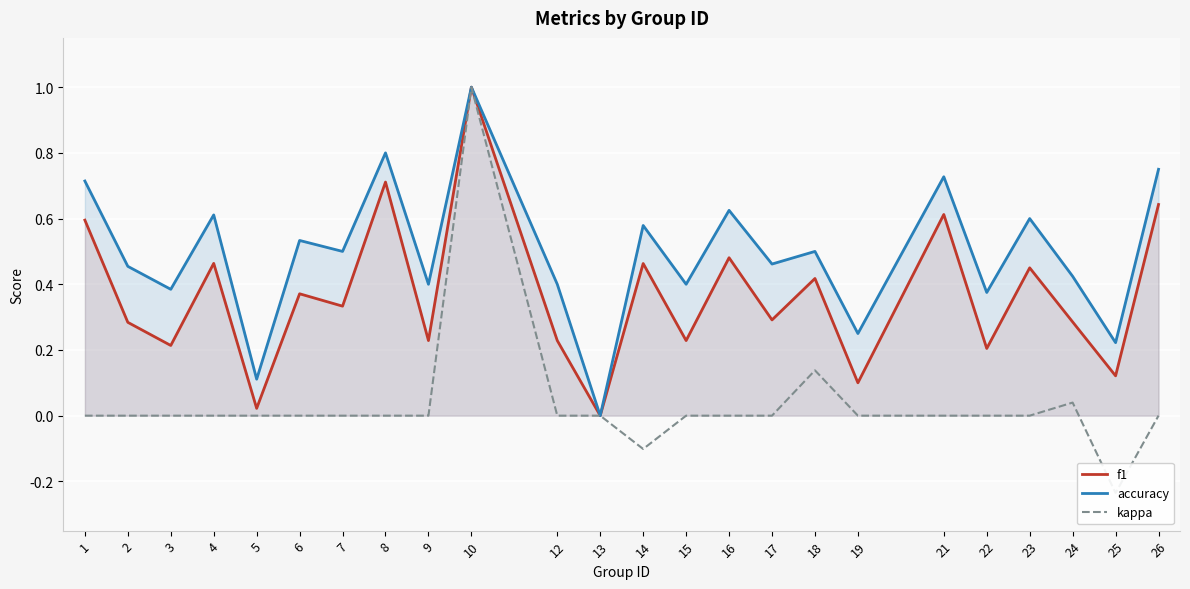

Which label corresponds to the largest value in the chart?

10